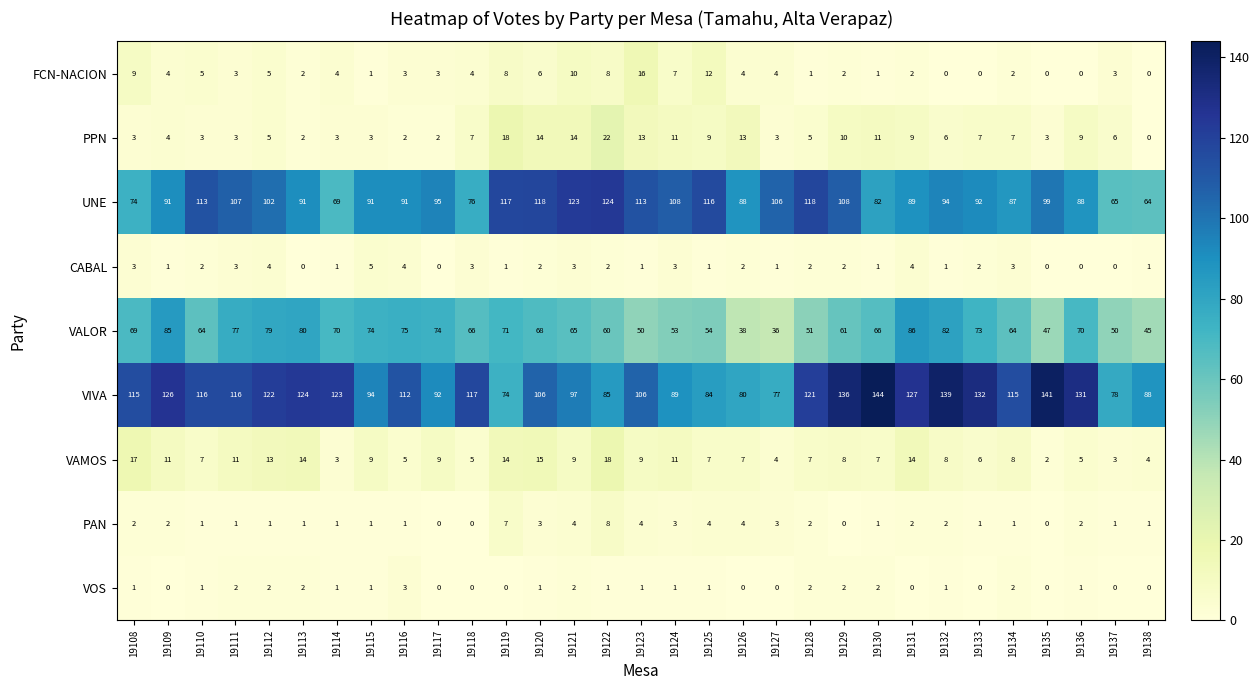

What is the difference between the highest and lowest values at 19119?

117